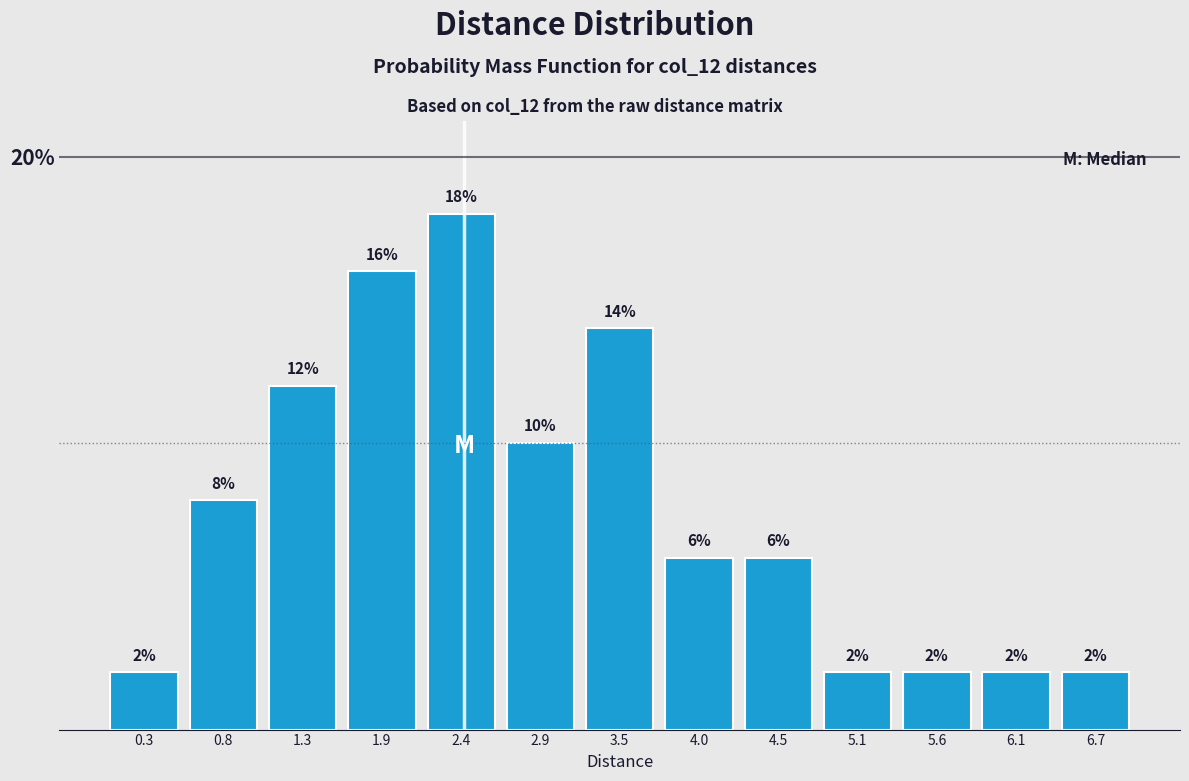

Reading left to right, list every bar in this chart as the range it spans on the x-axis followed by its height. The bar edges are not printed on the chart, so give them approximately, as read against the axis.

0.0 to 0.5: 2
0.5 to 1.1: 8
1.1 to 1.6: 12
1.6 to 2.1: 16
2.1 to 2.7: 18
2.7 to 3.2: 10
3.2 to 3.7: 14
3.7 to 4.3: 6
4.3 to 4.8: 6
4.8 to 5.3: 2
5.3 to 5.9: 2
5.9 to 6.4: 2
6.4 to 6.9: 2